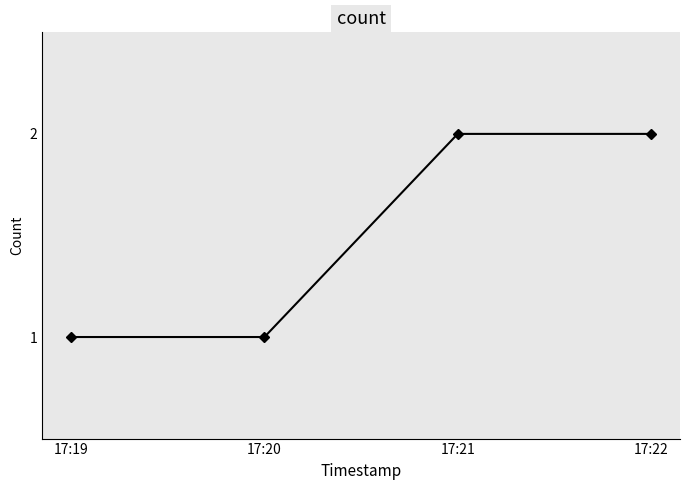

What is the value of the 1st point from the left?

1